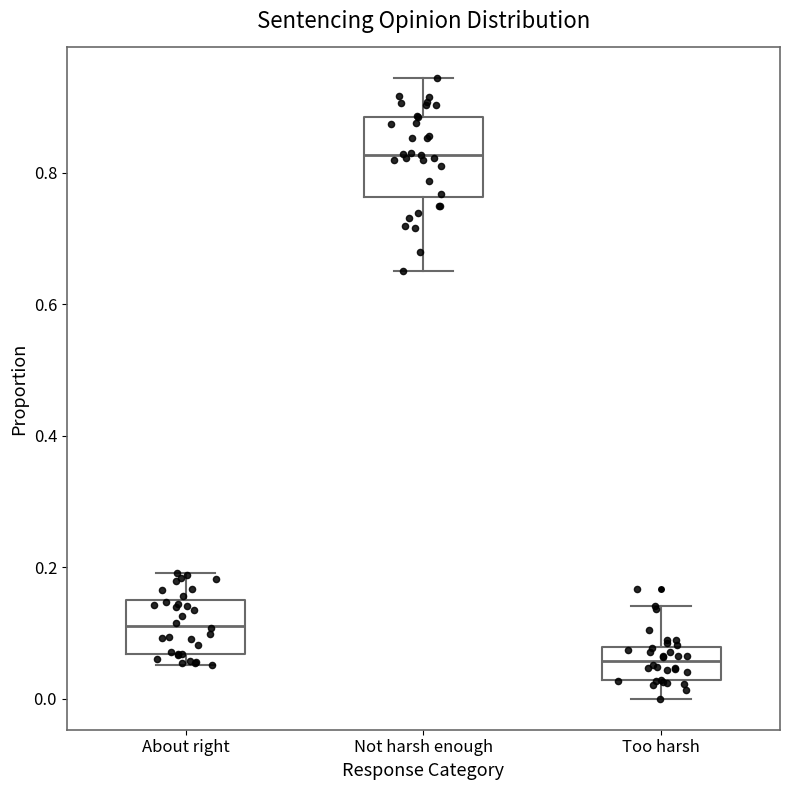

Where does the median line of the box for Too harsh sit on the y-axis? The values are not printed on the chart, so give them approximately, as read against the axis.

0.06